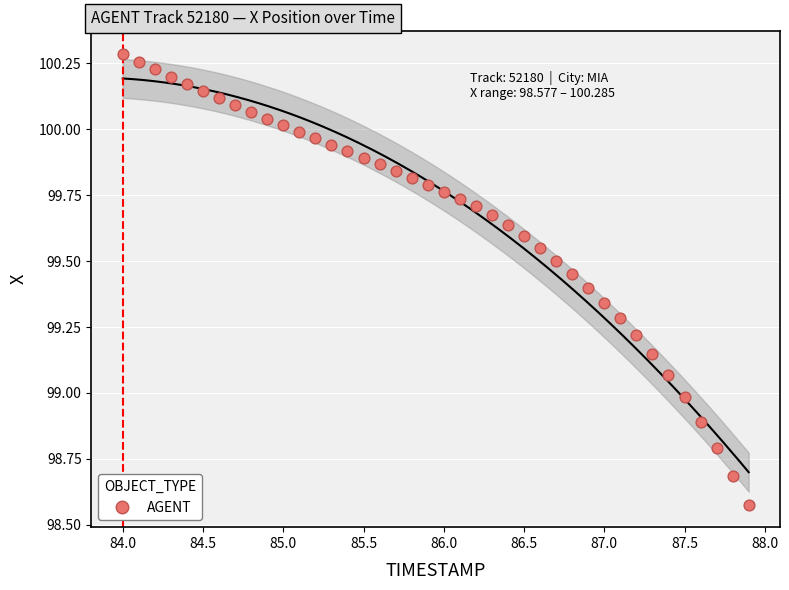

What is the range of Y values (max minus min)?

1.7